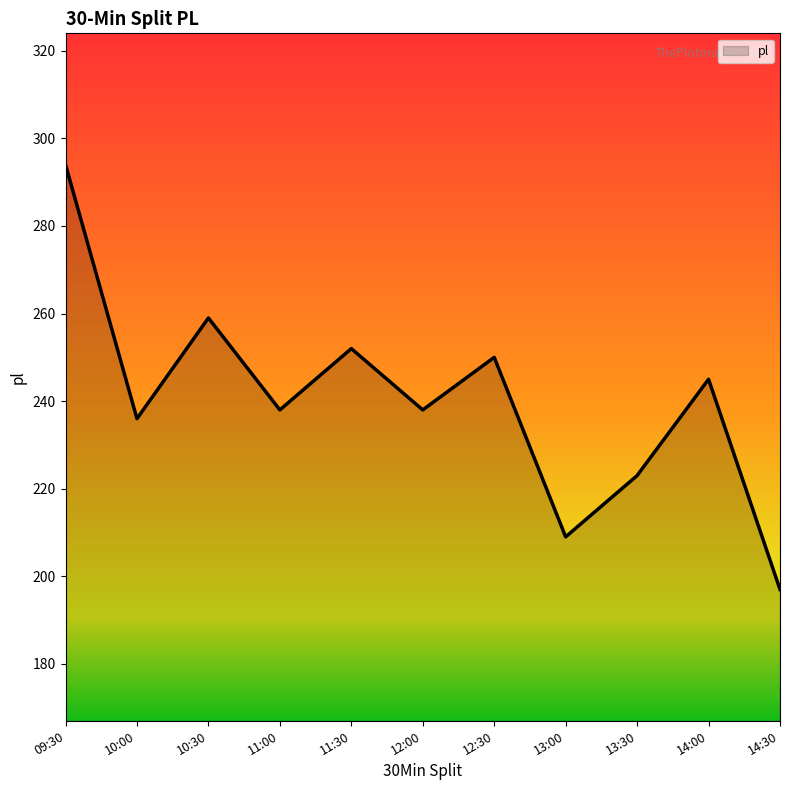

At which category does the data reach its first local peak?

10:30